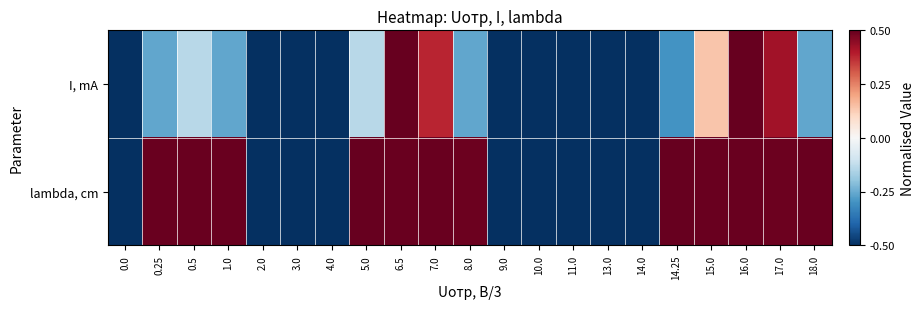

List the series in order of their overall mean, highest first.

lambda, cm, I, mA